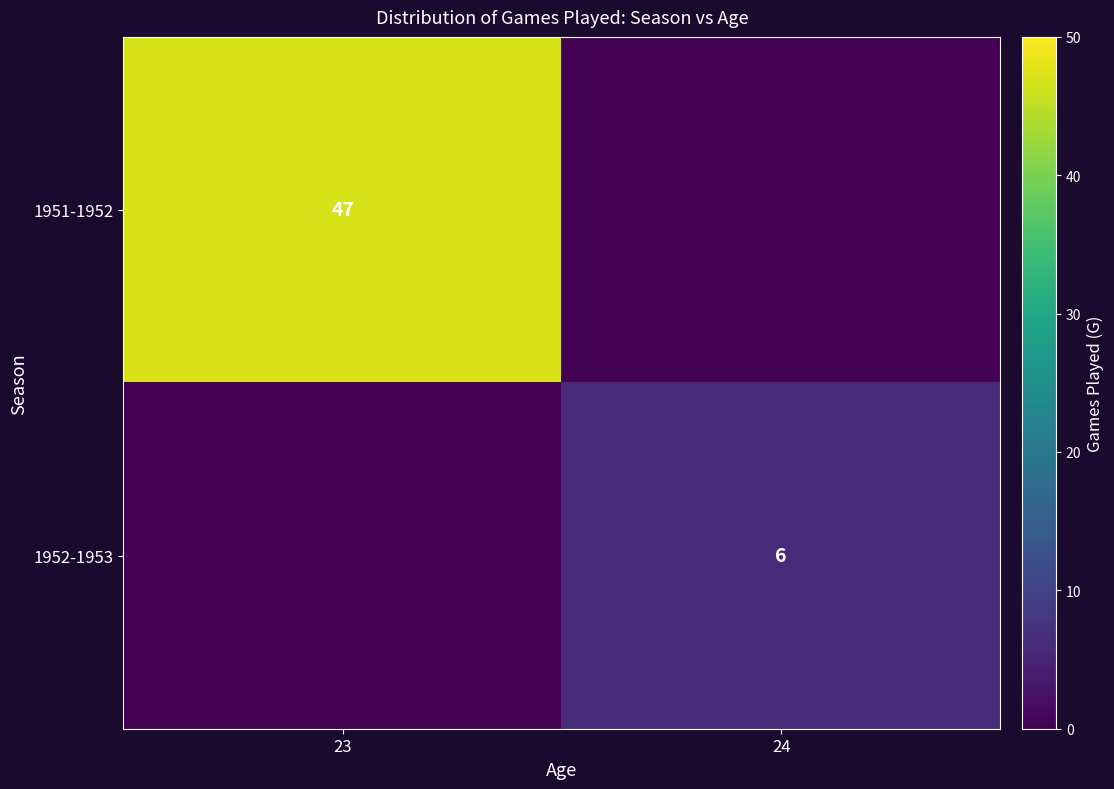

Which label corresponds to the largest value in the chart?

23